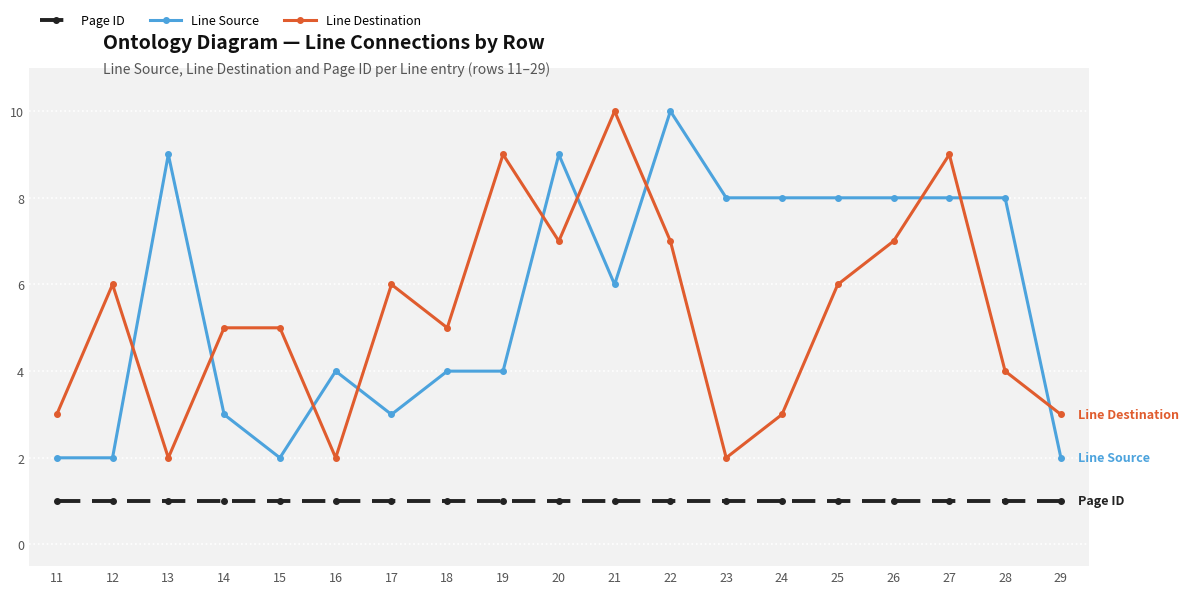

What is the sum of all Line Destination values?

101